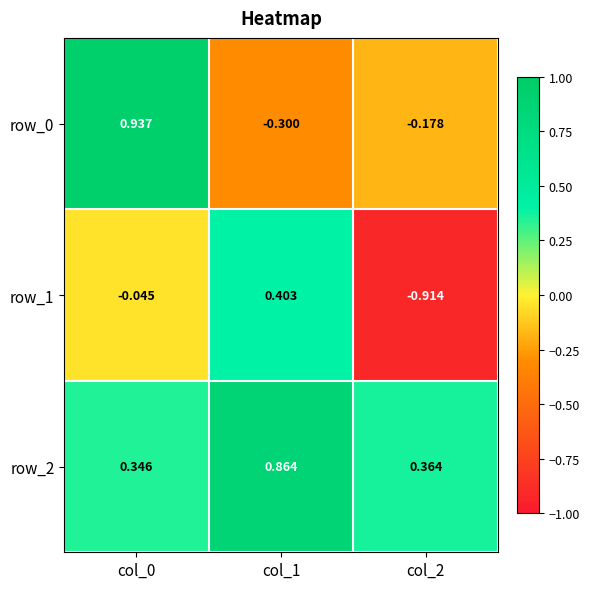

How many positive values does the row_1 series have?

1